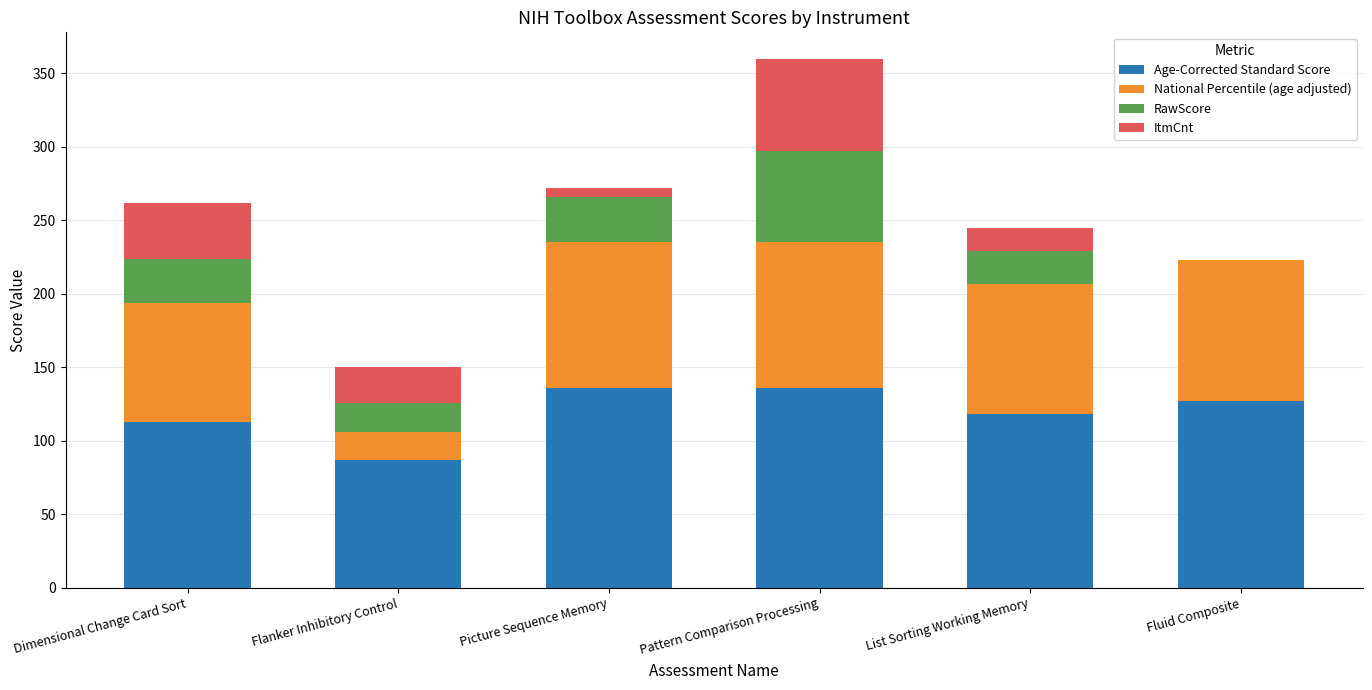

What is the total value across all series at Fluid Composite?

223